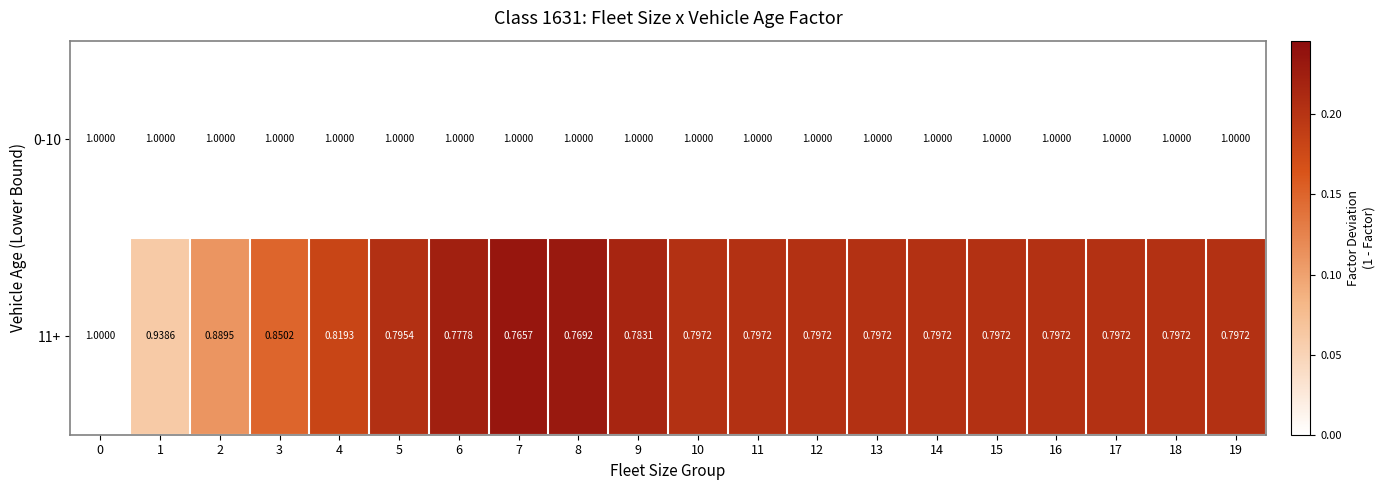

Is the value of 0-10 at 9 greater than the value of 11+ at 2?

Yes